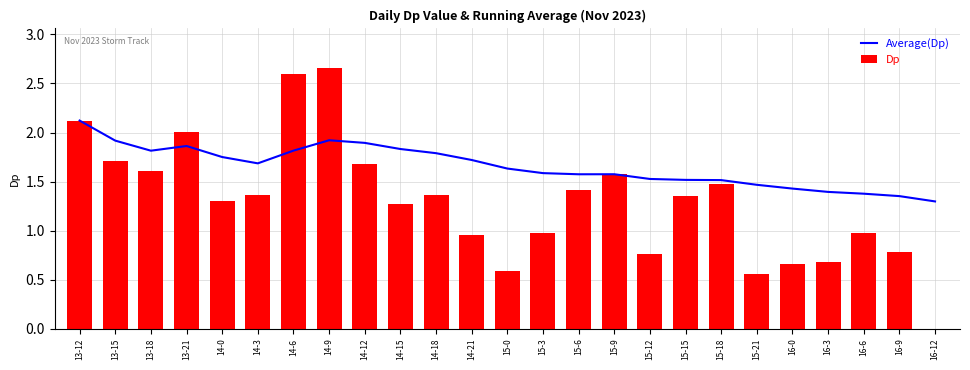

At 15-18, list the series in order from smallest to largest.

Dp, Average(Dp)